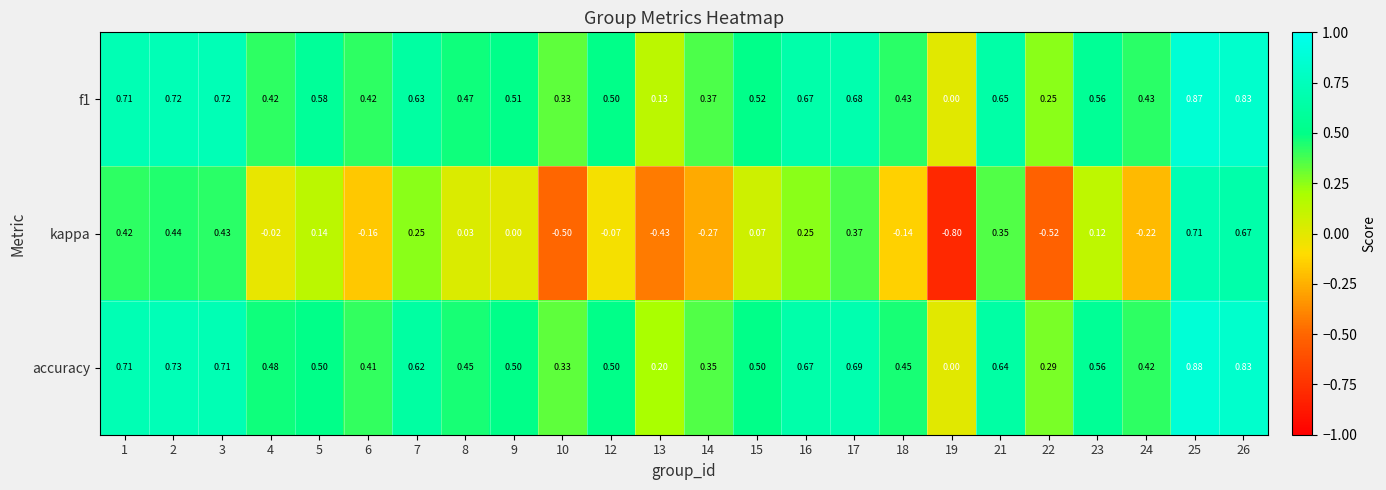

Which series has the largest range (max minus min)?

kappa